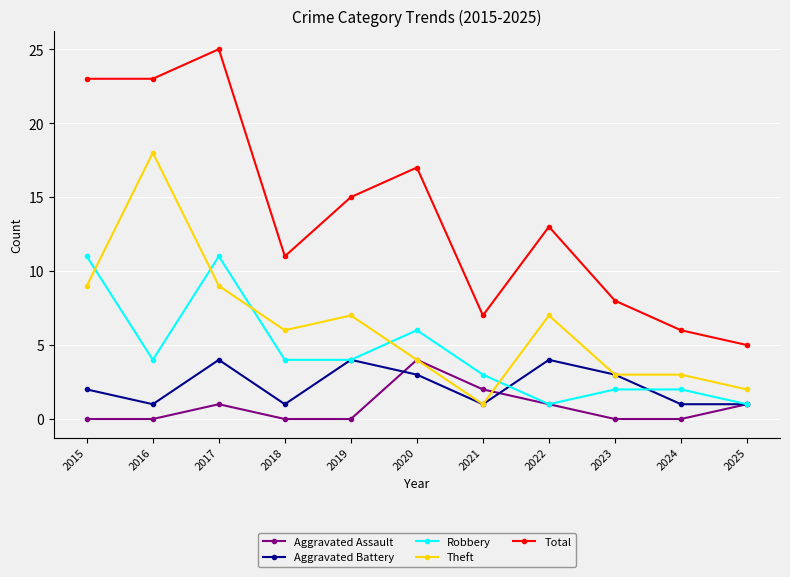

The value of Aggravated Battery at 2022 is 2. True or false?

False